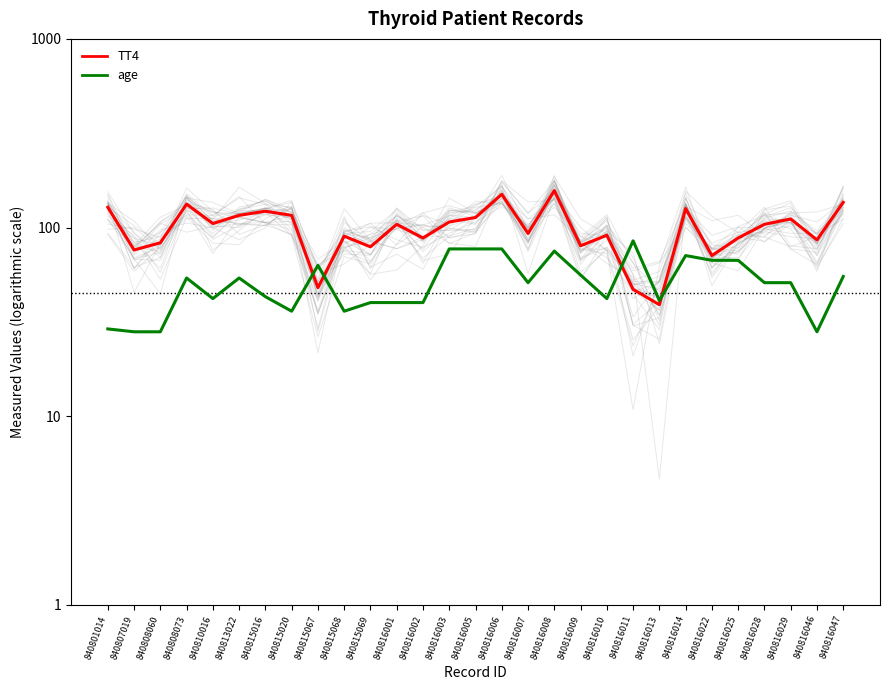

The value of age at 840816022 is 43. True or false?

False